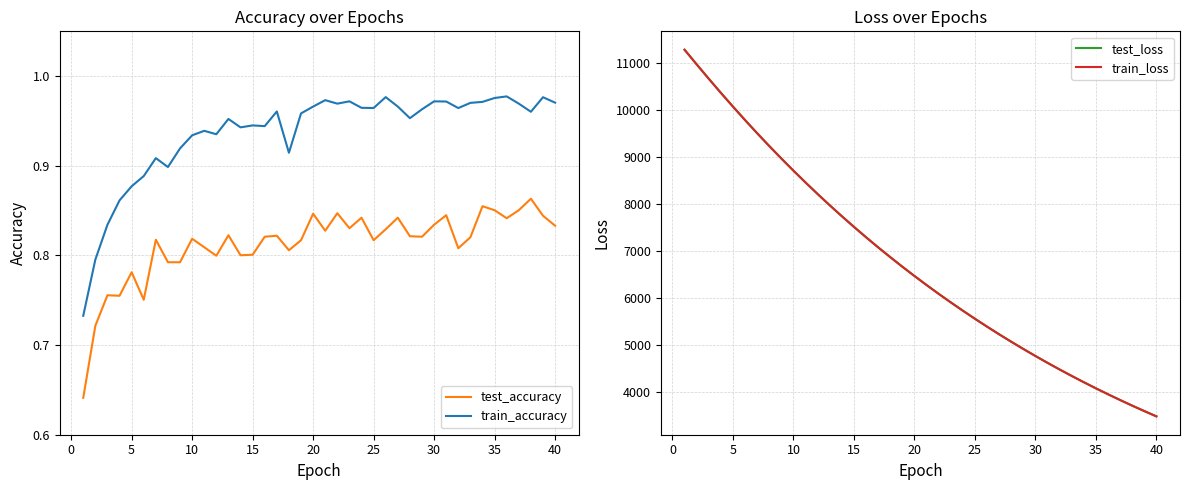

True or false: test_accuracy and train_accuracy cross at least once.

False